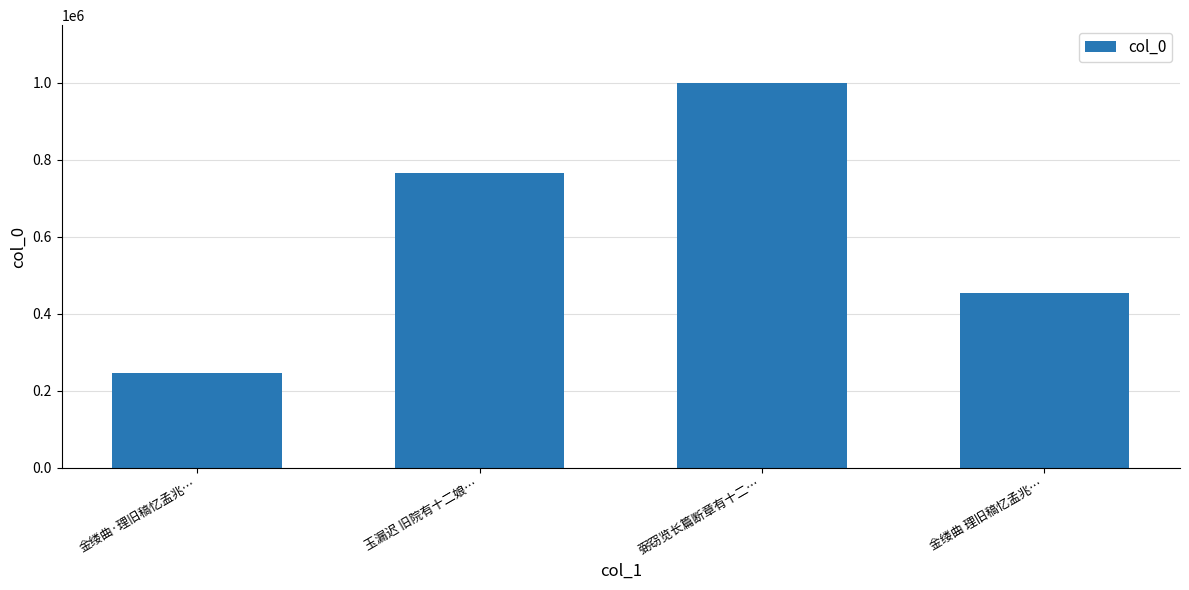

What is the change in value from 金缕曲·理旧稿忆孟兆… to 金缕曲 理旧稿忆孟兆…?

+206647